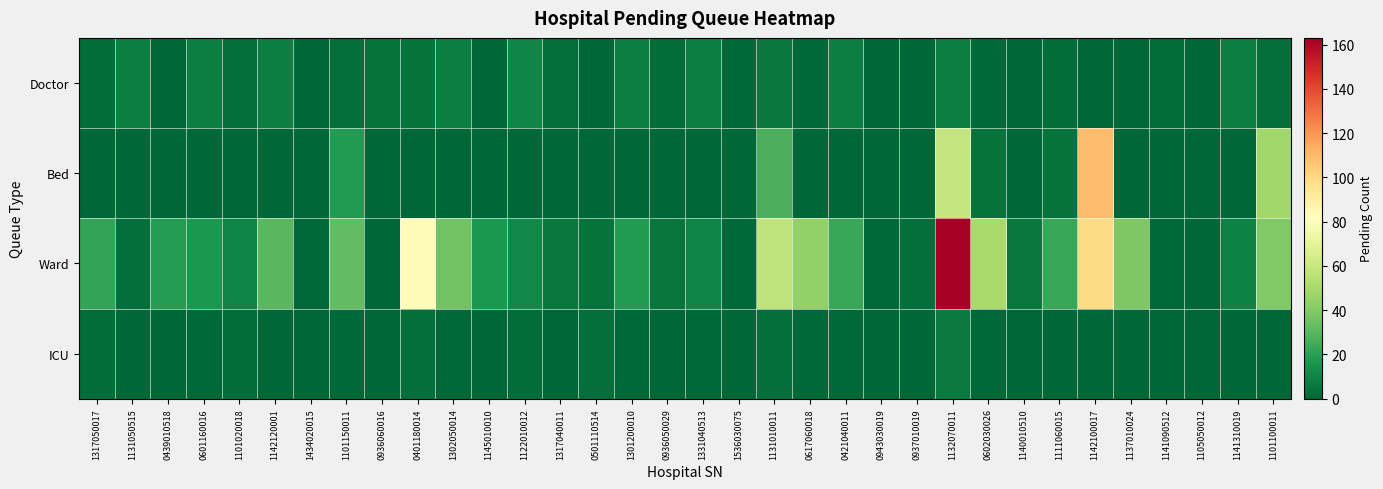

Which series changed the most between 1131050515 and 0401180014?

Ward